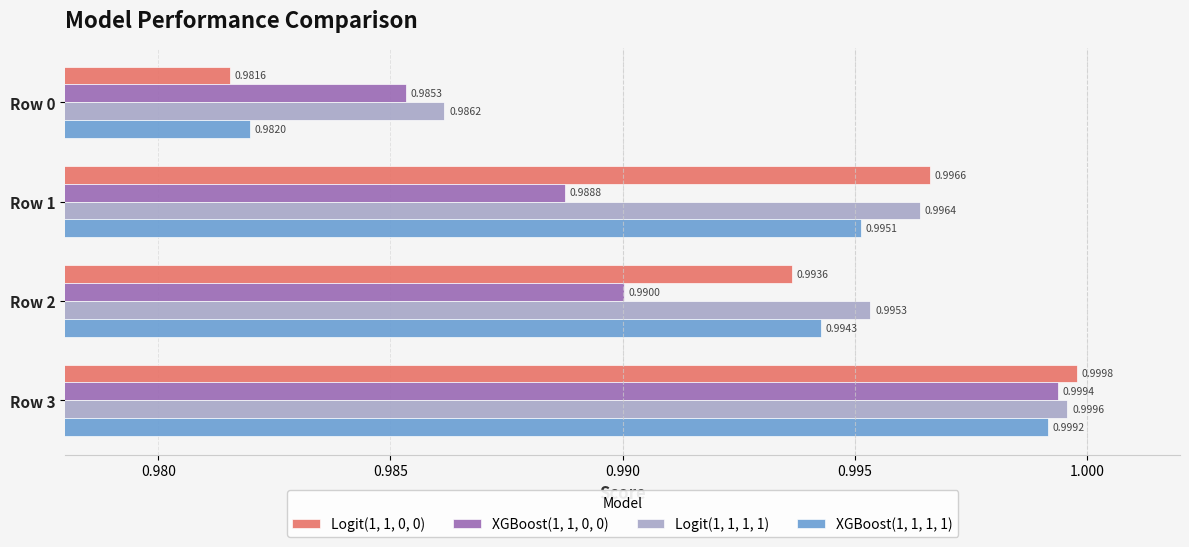

What is the sum of all Logit(1, 1, 1, 1) values?

4.0